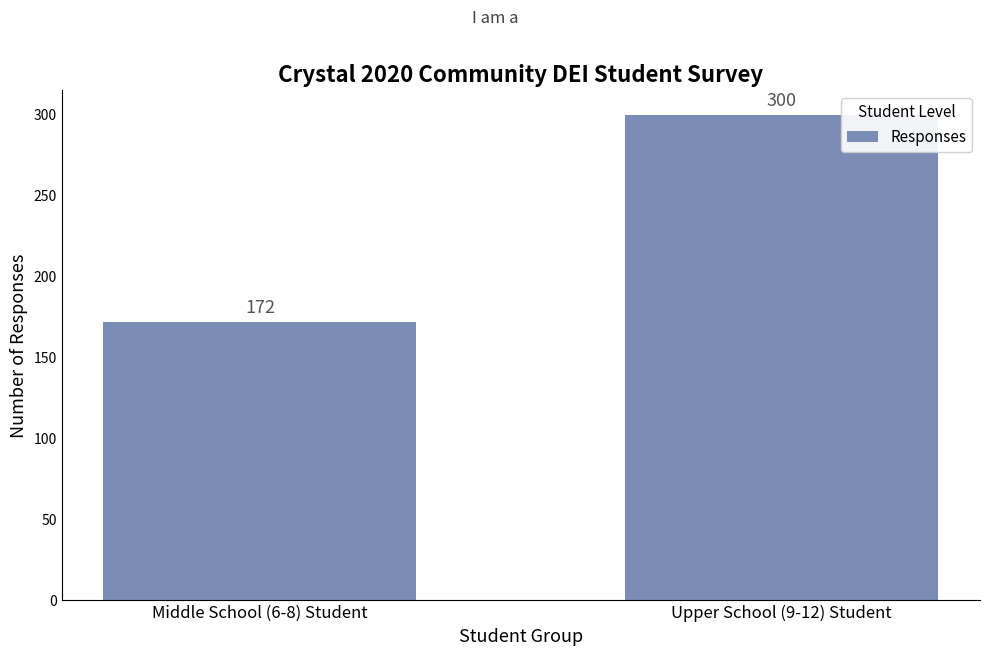

List the labels in order of value, smallest first.

Middle School (6-8) Student, Upper School (9-12) Student